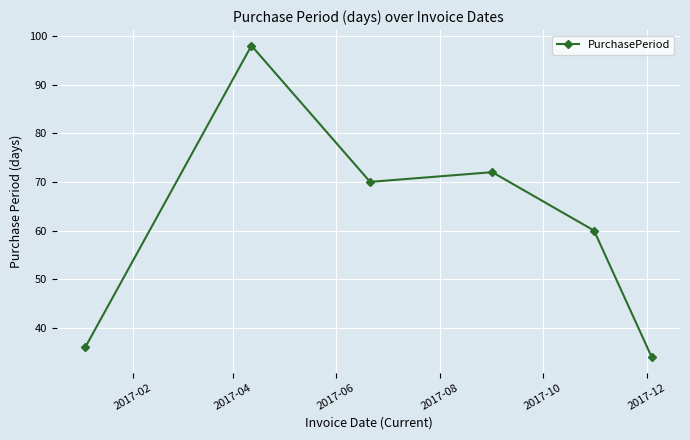

What is the average value?

62